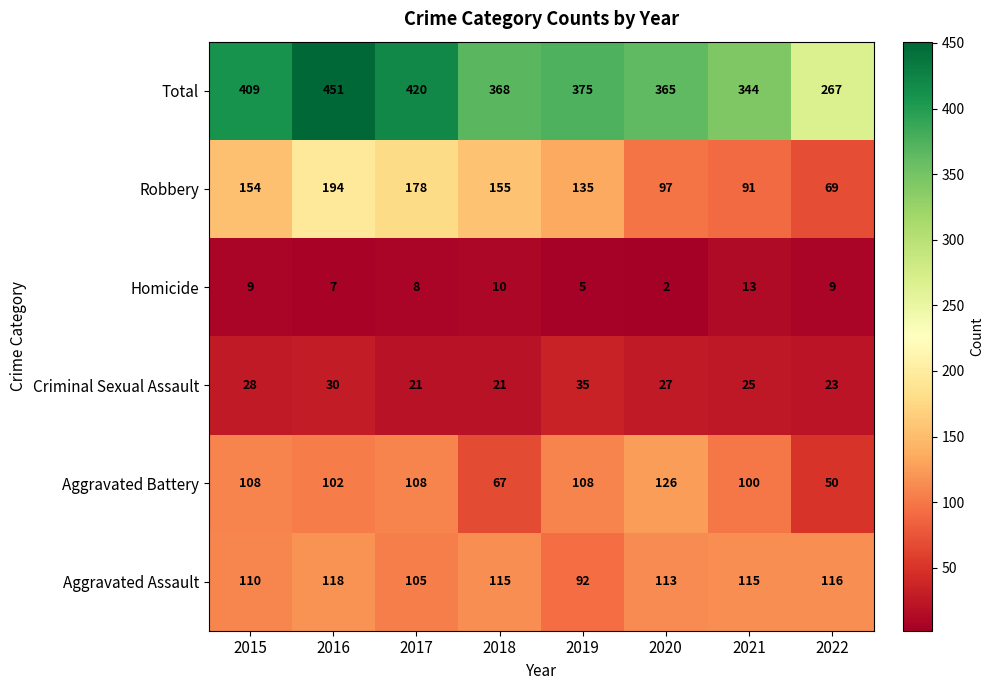

What is the minimum value shown in the chart?

2